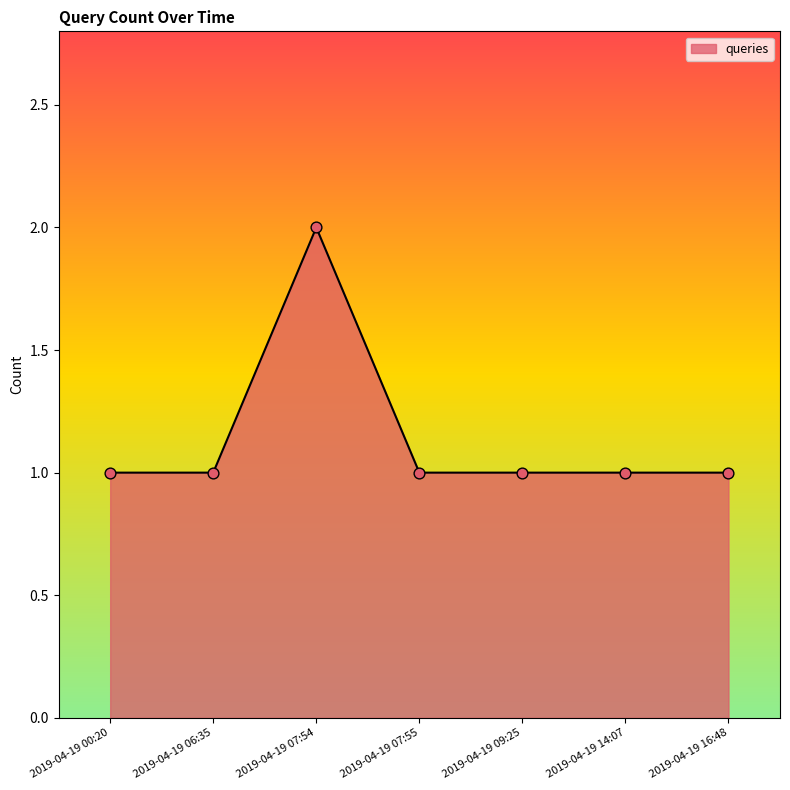

Approximately how many times larger is the value at 2019-04-19 07:54 compared to 2019-04-19 06:35?

2.0